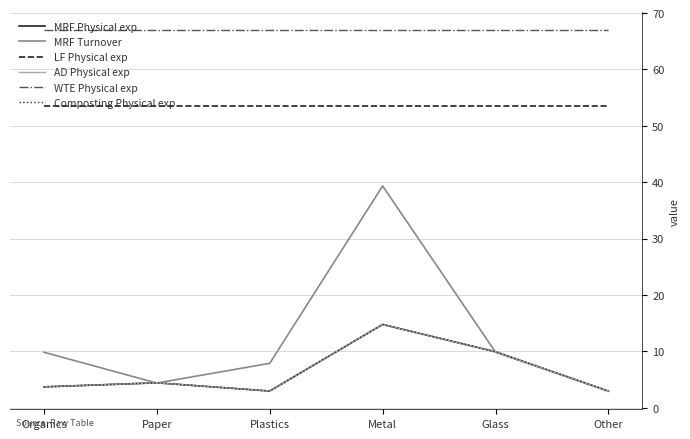

Reading left to right, what are all the values shown in this chart?

MRF Physical exp: Organics=3.7	Paper=4.4	Plastics=3.0	Metal=14.8	Glass=9.9	Other=2.9
MRF Turnover: Organics=9.8	Paper=4.4	Plastics=7.9	Metal=39.3	Glass=9.8	Other=2.9
LF Physical exp: Organics=53.5	Paper=53.5	Plastics=53.5	Metal=53.5	Glass=53.5	Other=53.5
AD Physical exp: Organics=3.7	Paper=4.4	Plastics=3.0	Metal=14.8	Glass=9.9	Other=2.9
WTE Physical exp: Organics=66.9	Paper=66.9	Plastics=66.9	Metal=66.9	Glass=66.9	Other=66.9
Composting Physical exp: Organics=3.7	Paper=4.4	Plastics=3.0	Metal=14.8	Glass=9.9	Other=2.9